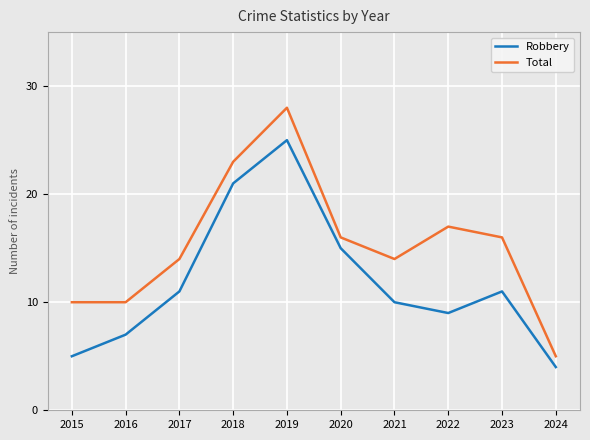

Which series changed the most between 2016 and 2022?

Total